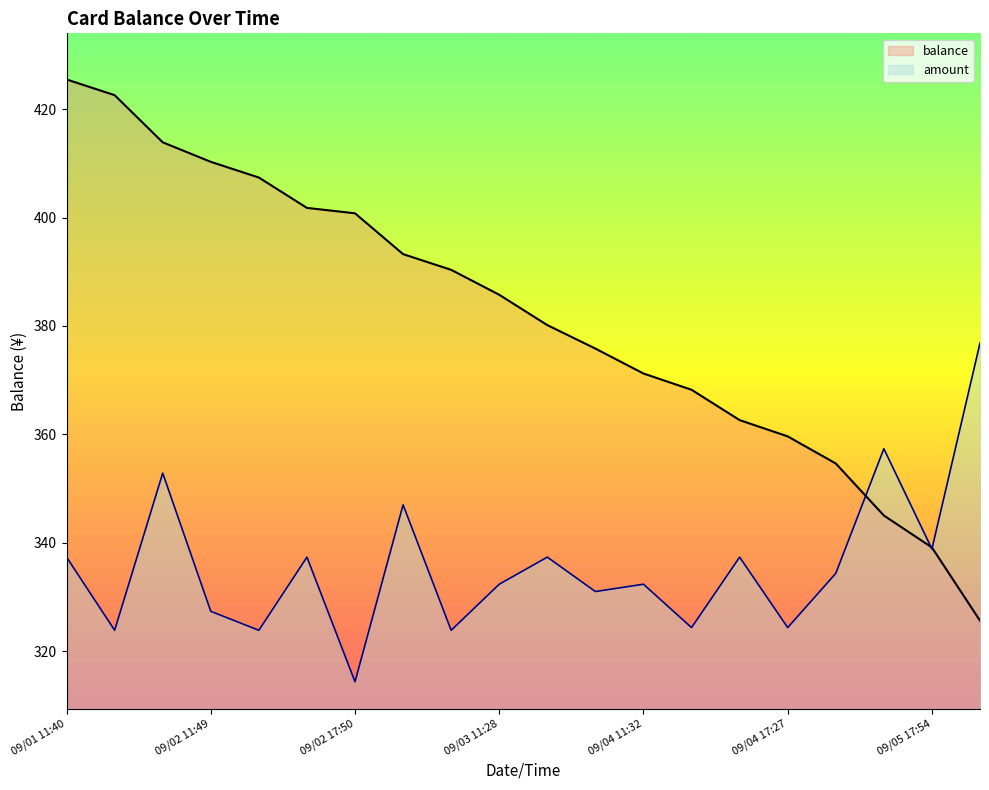

At 09/02 17:50, list the series in order from smallest to largest.

amount, balance